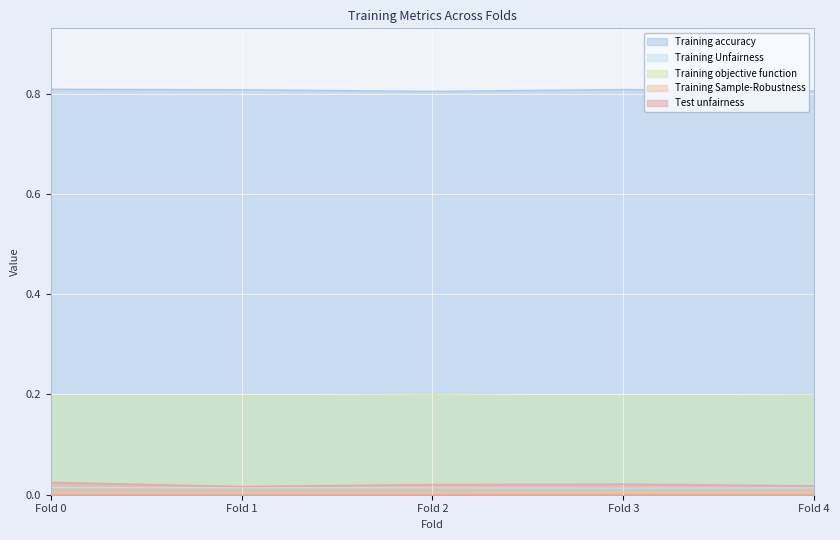

The value of Training Sample-Robustness at Fold 0 is 0.0. True or false?

True